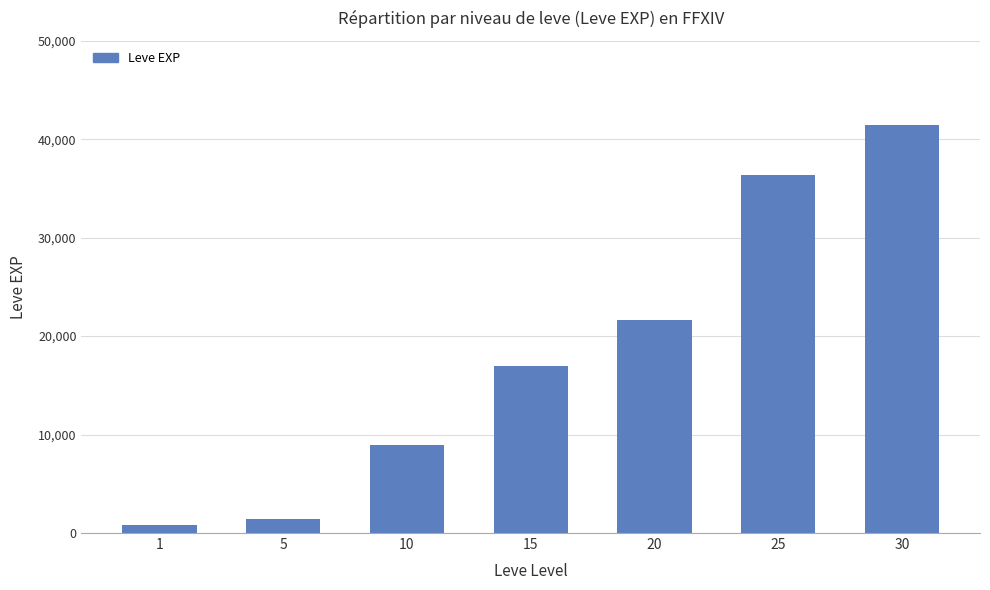

What is the difference between the maximum and minimum values?

40610